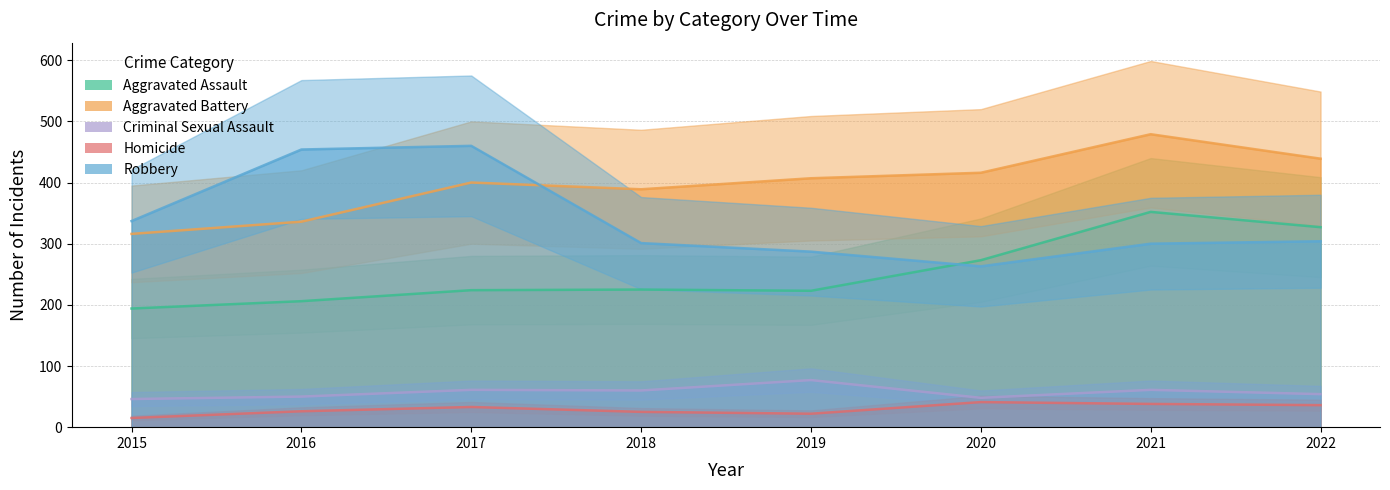

Which label corresponds to the smallest value in the chart?

2015